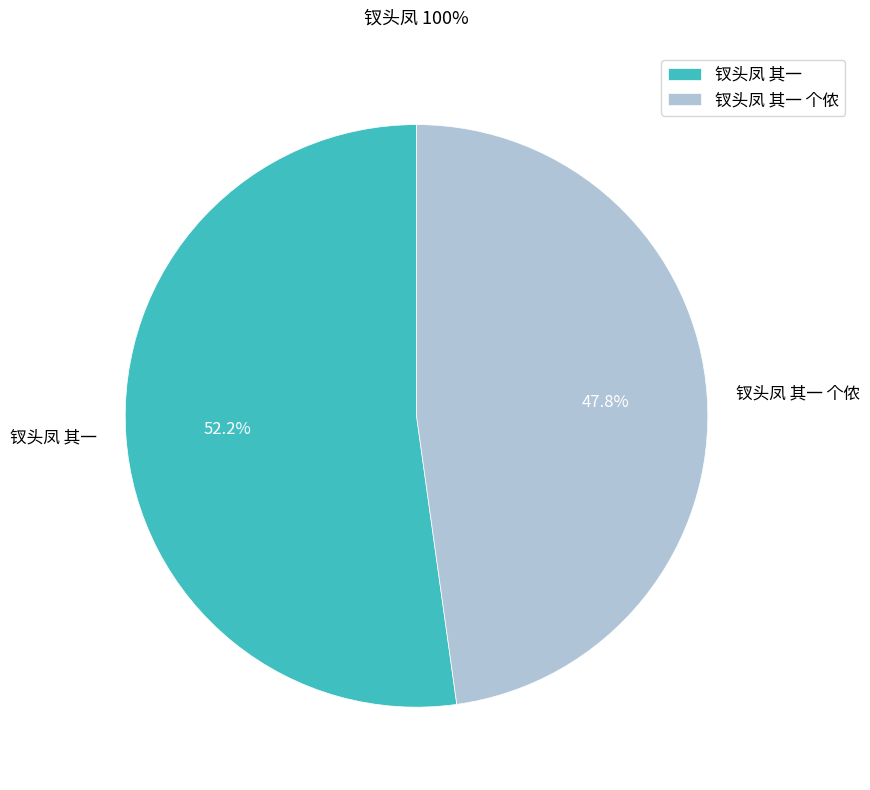

What is the ratio of the value at 钗头凤 其一 to the value at 钗头凤 其一 个侬?

1.1